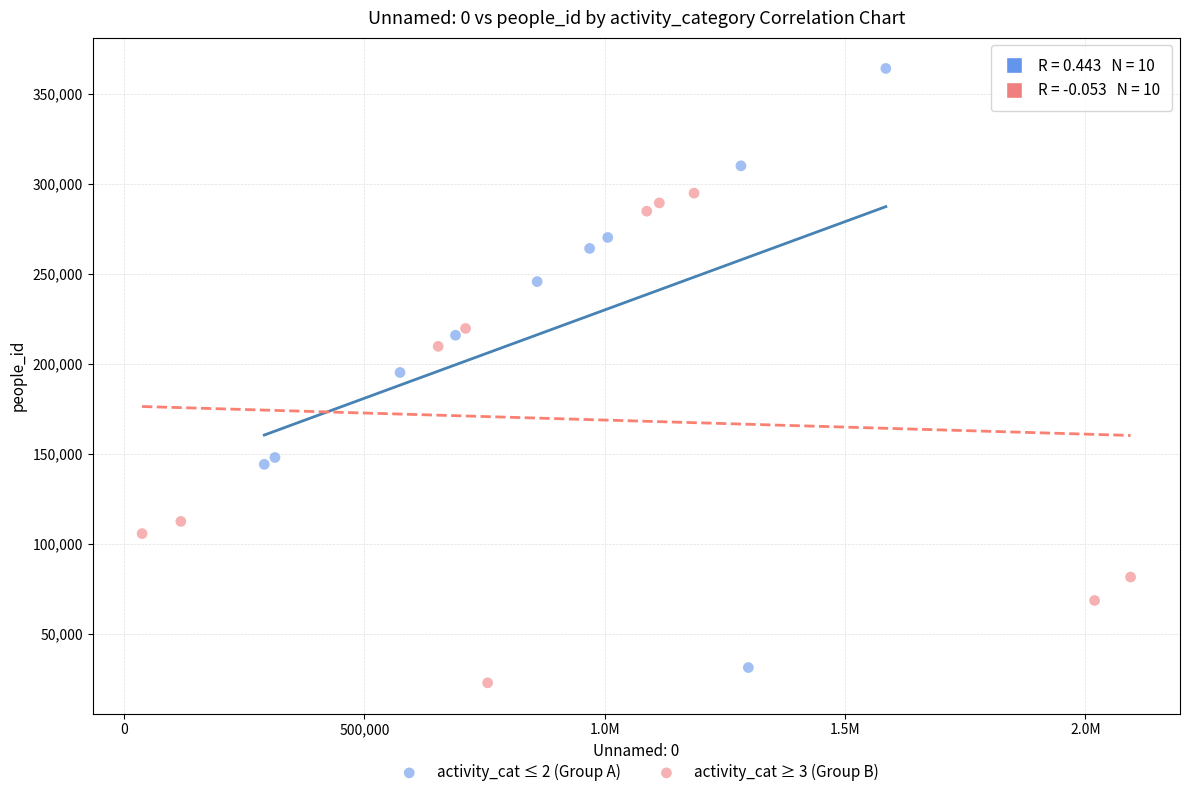

Which series contains the lowest Y value?

activity_cat ≥ 3 (Group B)